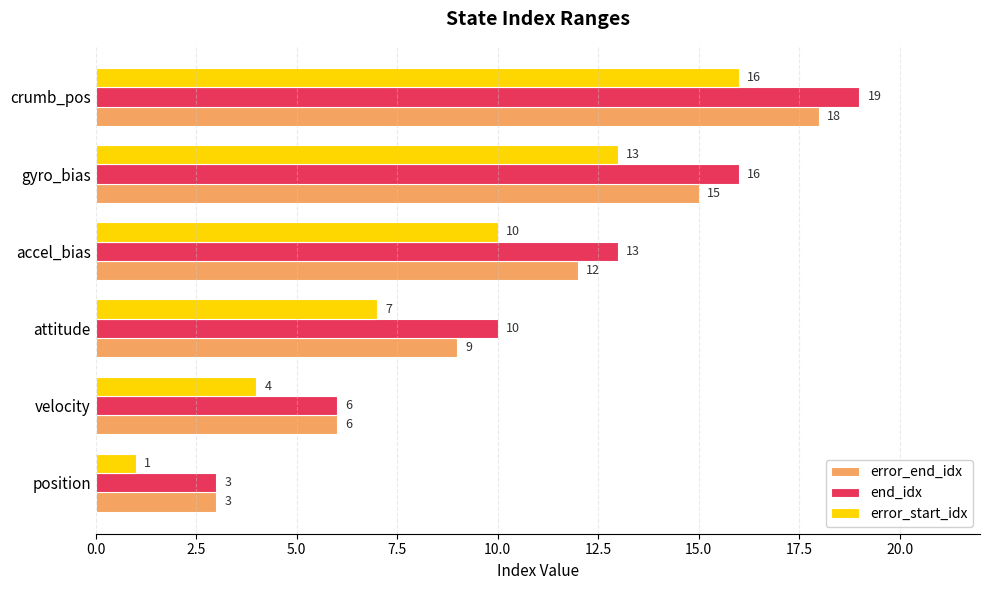

The value of error_end_idx at position is 3. True or false?

True